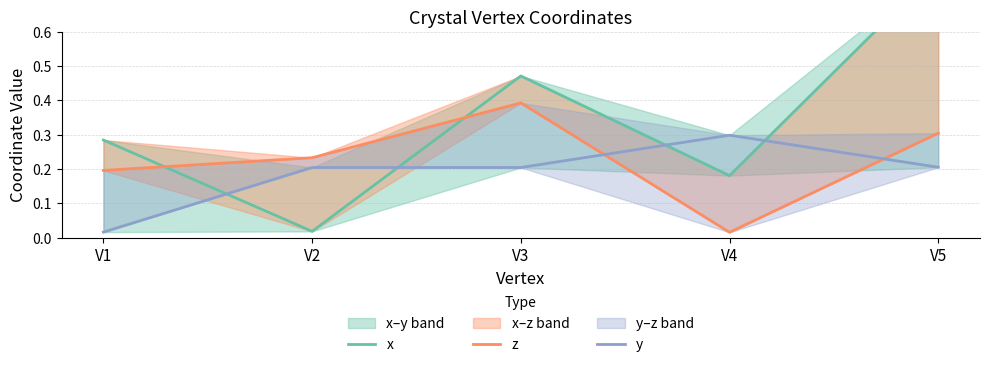

Which series has the largest range (max minus min)?

x